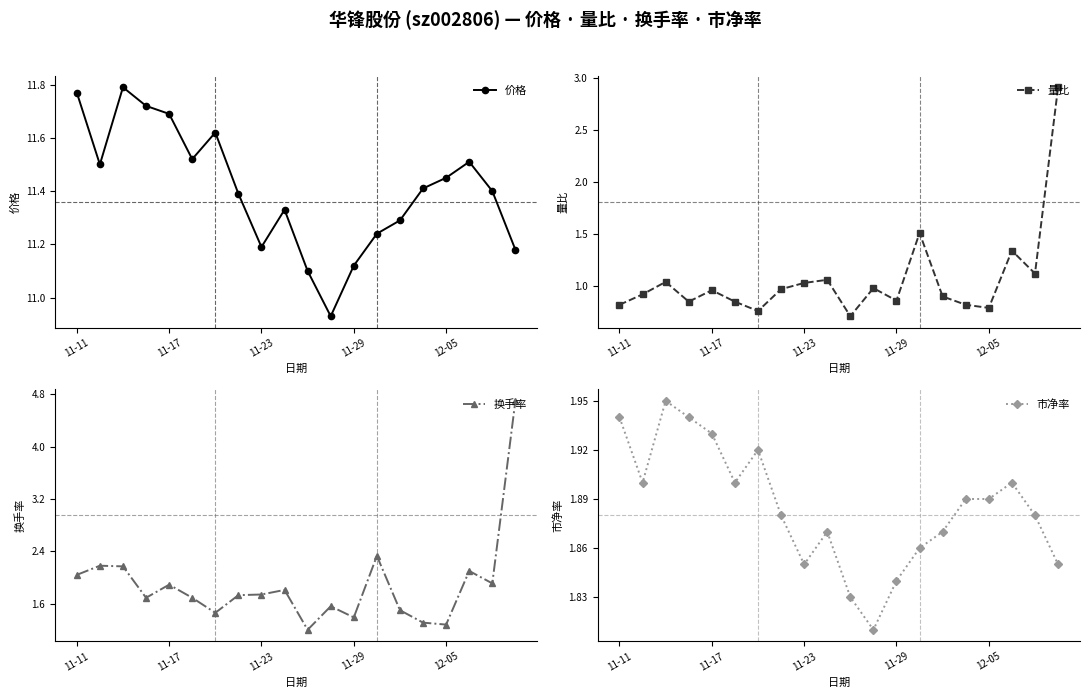

What is the minimum value shown in the chart?

0.7